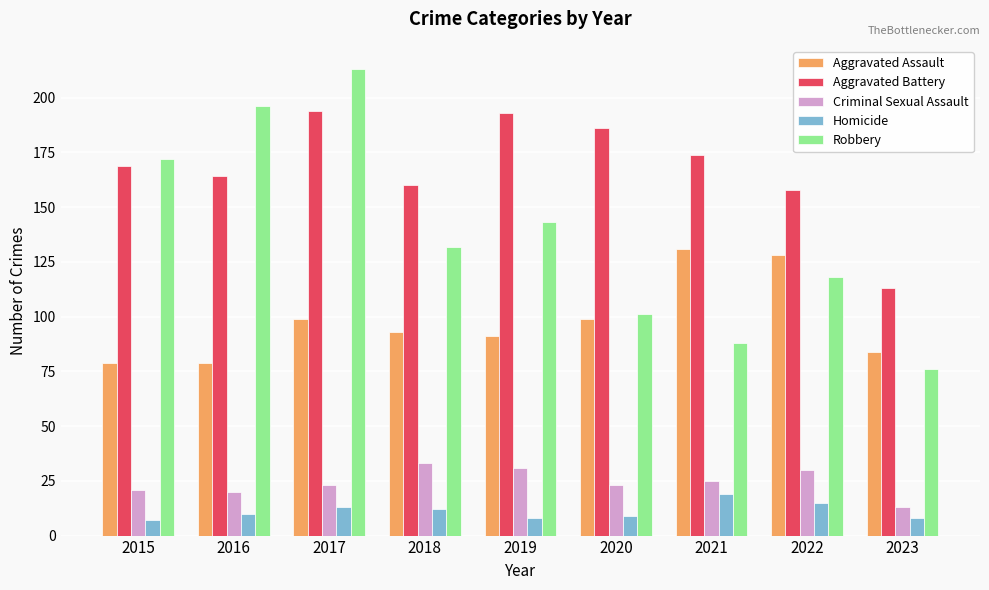

What is the highest value of the Aggravated Battery series?

194